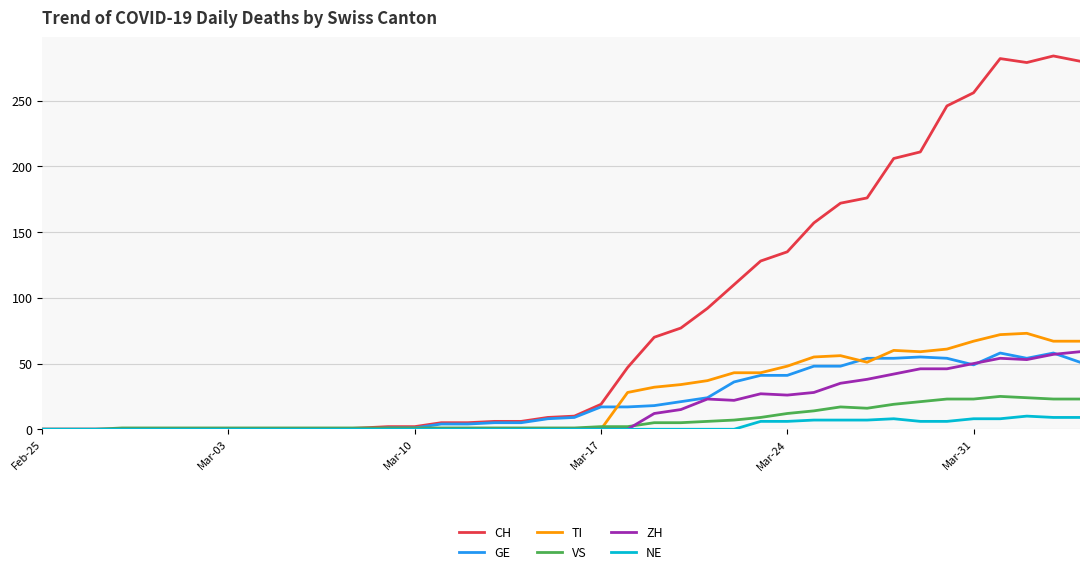

Which series has the largest total across all categories?

CH